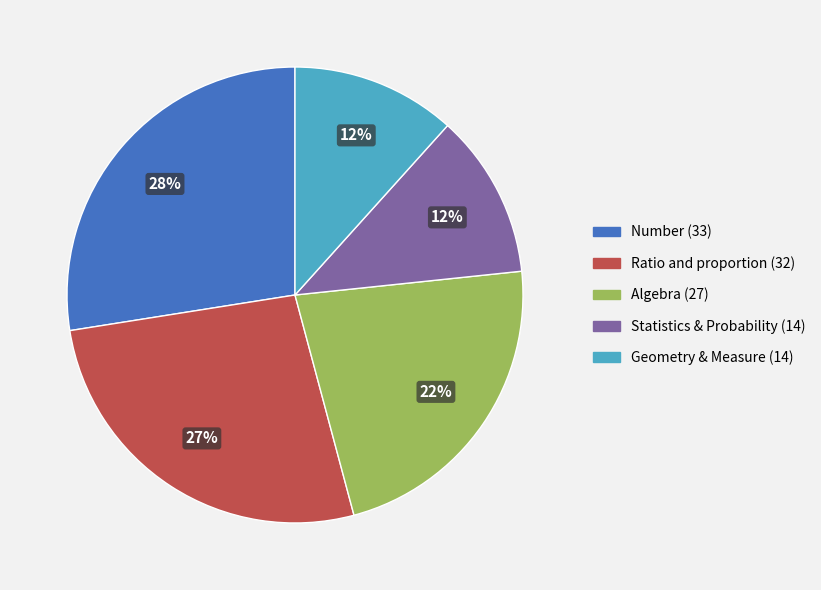

Is there a majority slice in this chart?

No